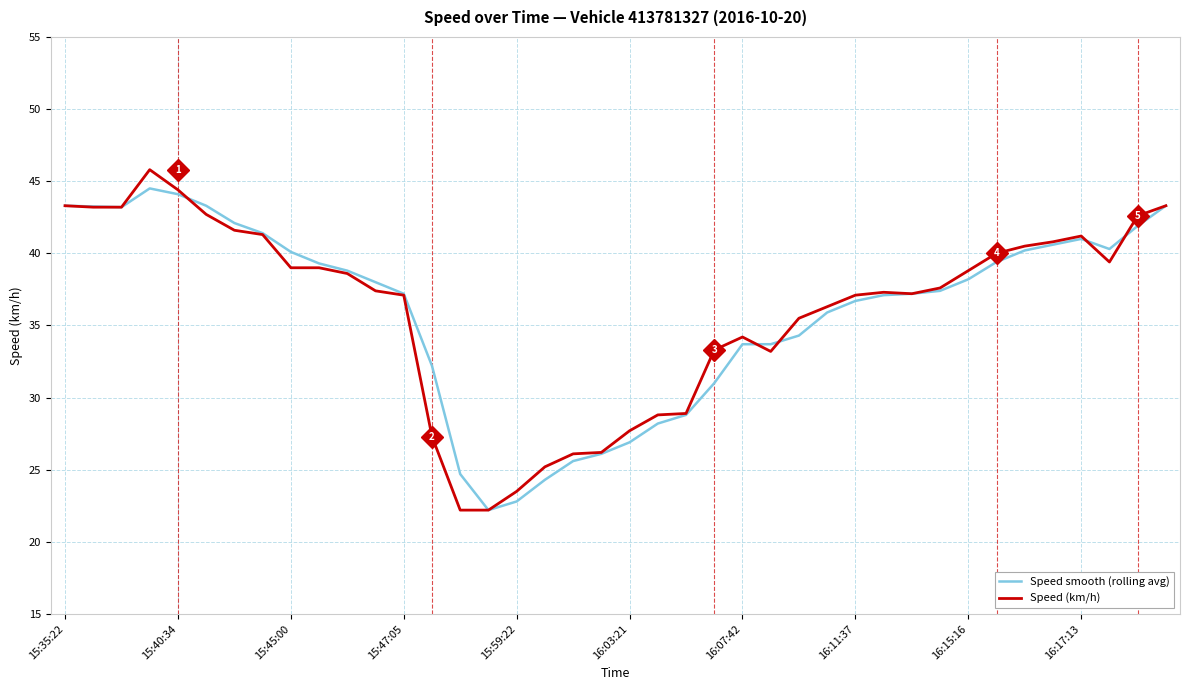

What is the maximum value shown in the chart?

45.8